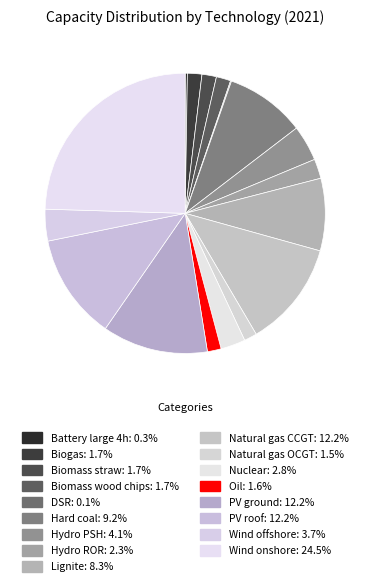

What is the ratio of the value at Hard coal to the value at Biomass straw?

5.5